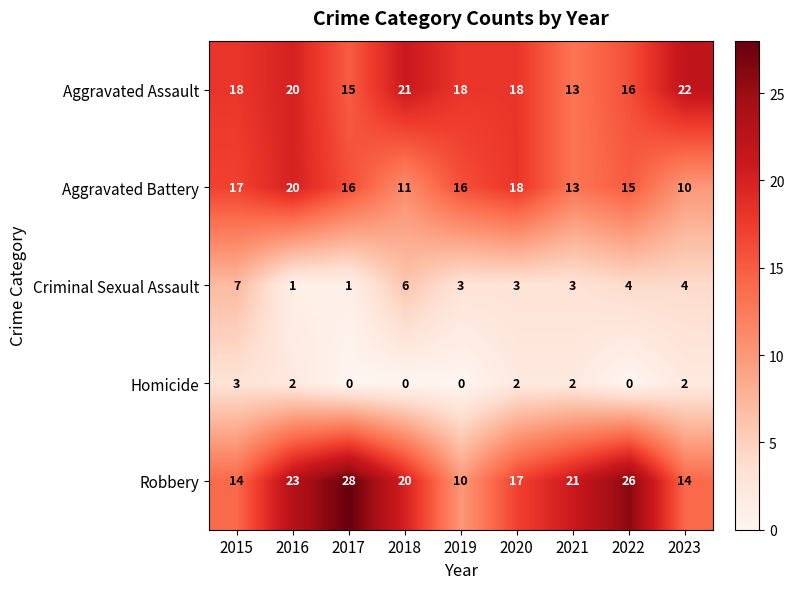

Rank the series by their maximum value, from highest to lowest.

Robbery, Aggravated Assault, Aggravated Battery, Criminal Sexual Assault, Homicide